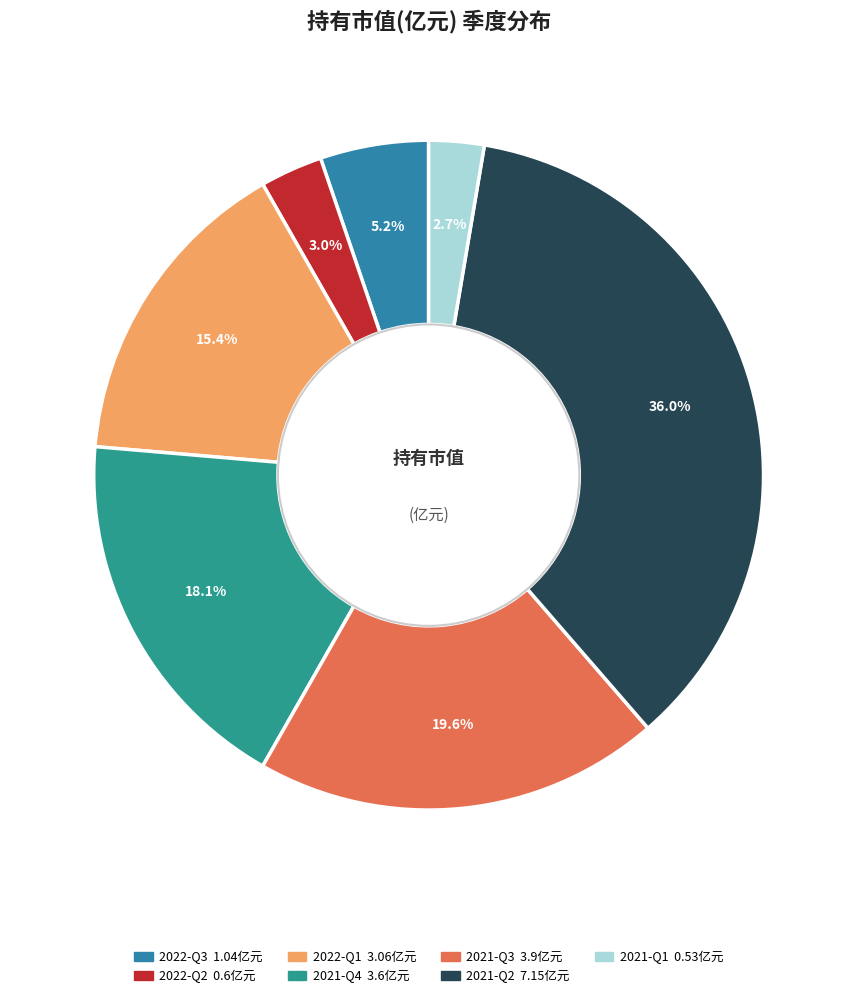

Count the number of slices in the pie.

7